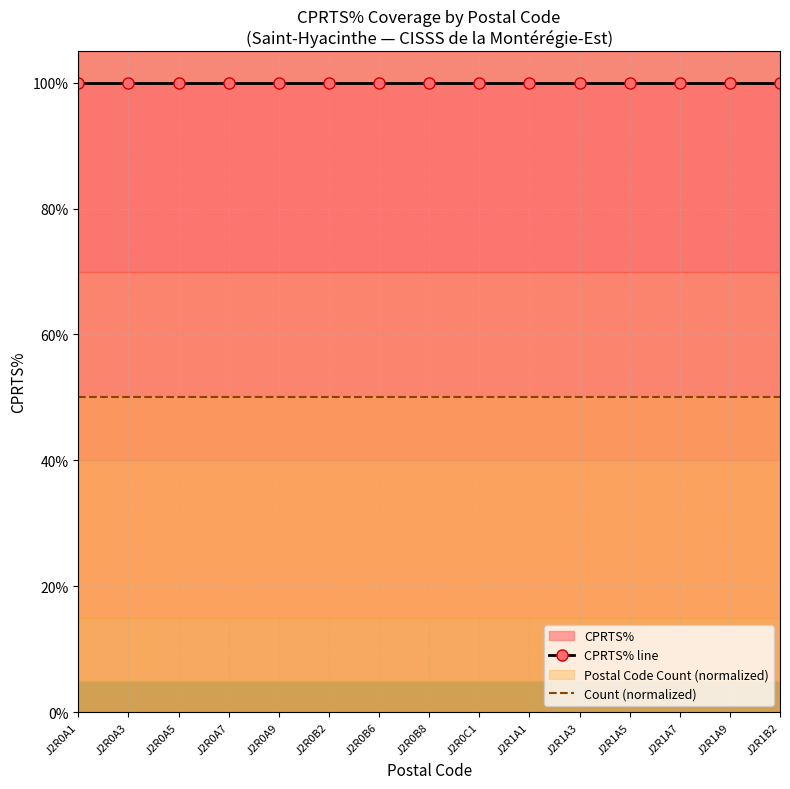

What position from the left is J2R0B8?

8